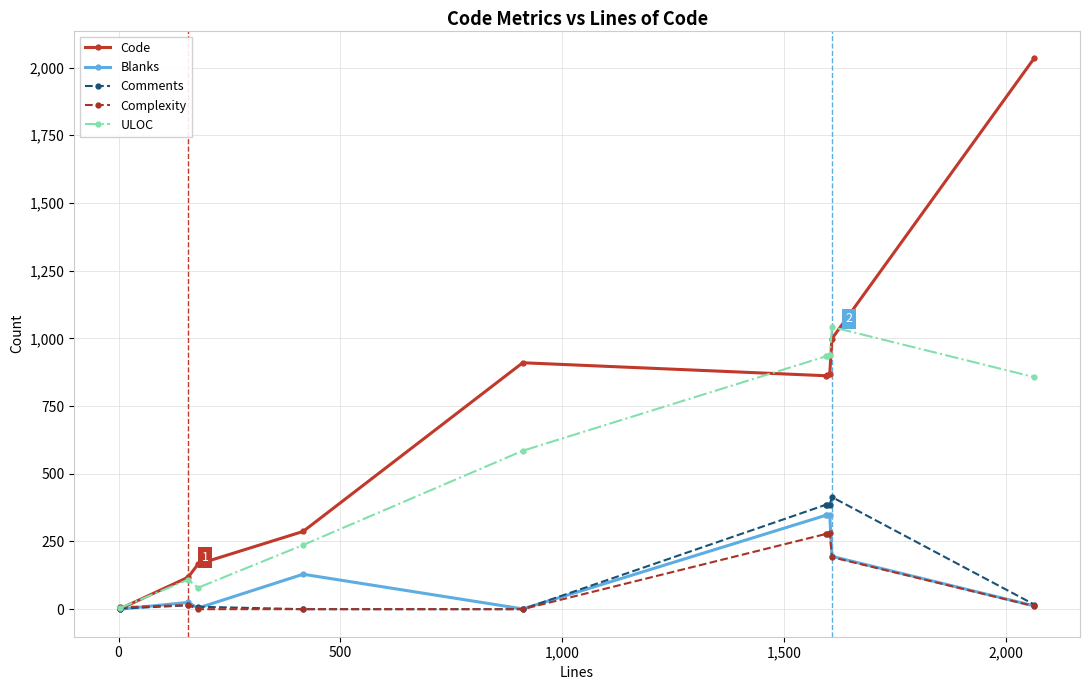

True or false: Comments has more than 0 points higher than both neighbors.

True